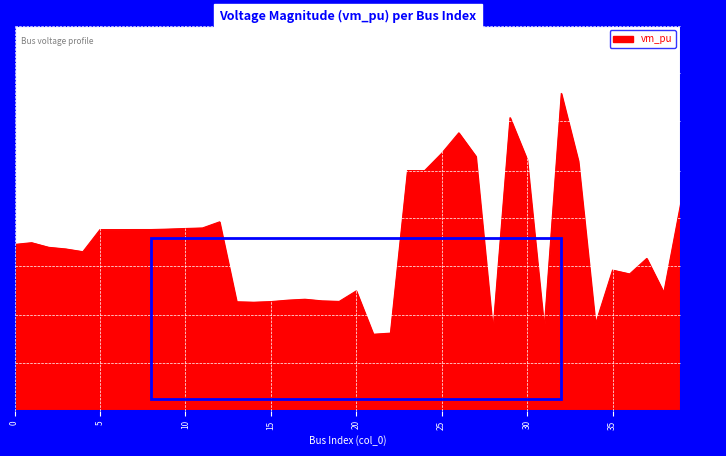

What is the value of the 30th point from the left?

1.0